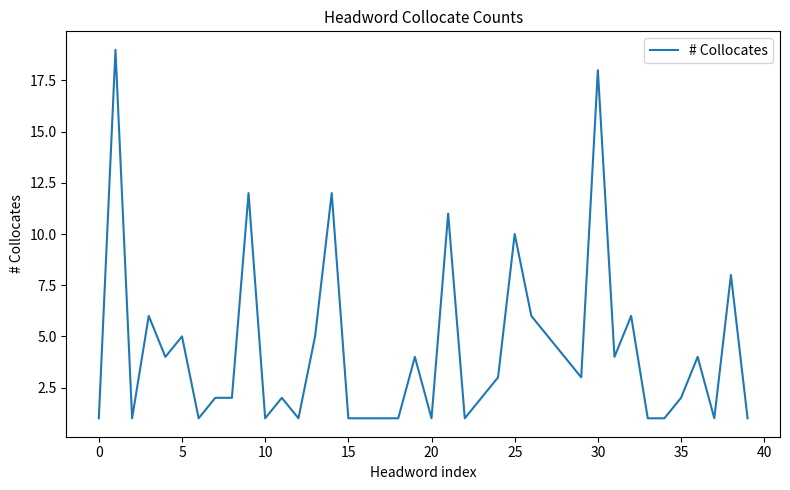

How many series are shown in this chart?

1